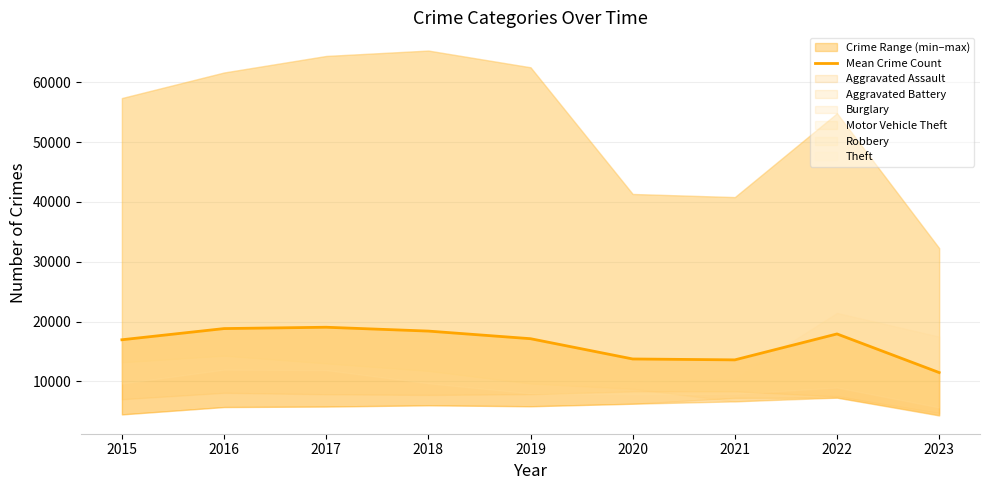

What is the smallest value displayed?

11476.7